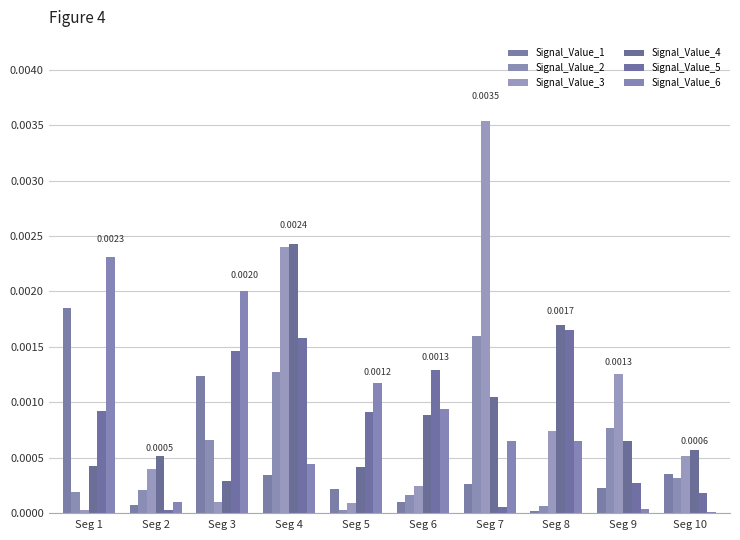

Which series has the largest range (max minus min)?

Signal_Value_3